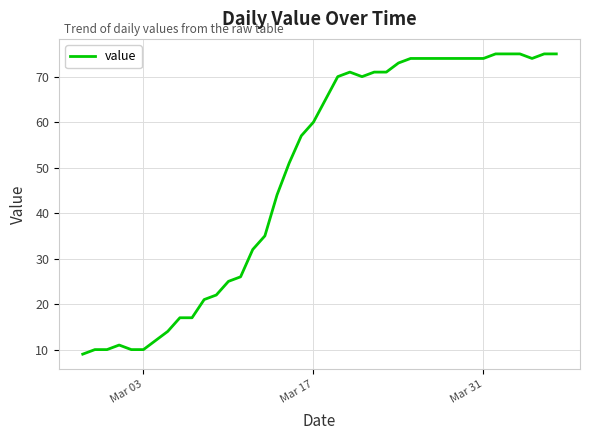

What is the greatest value displayed?

75